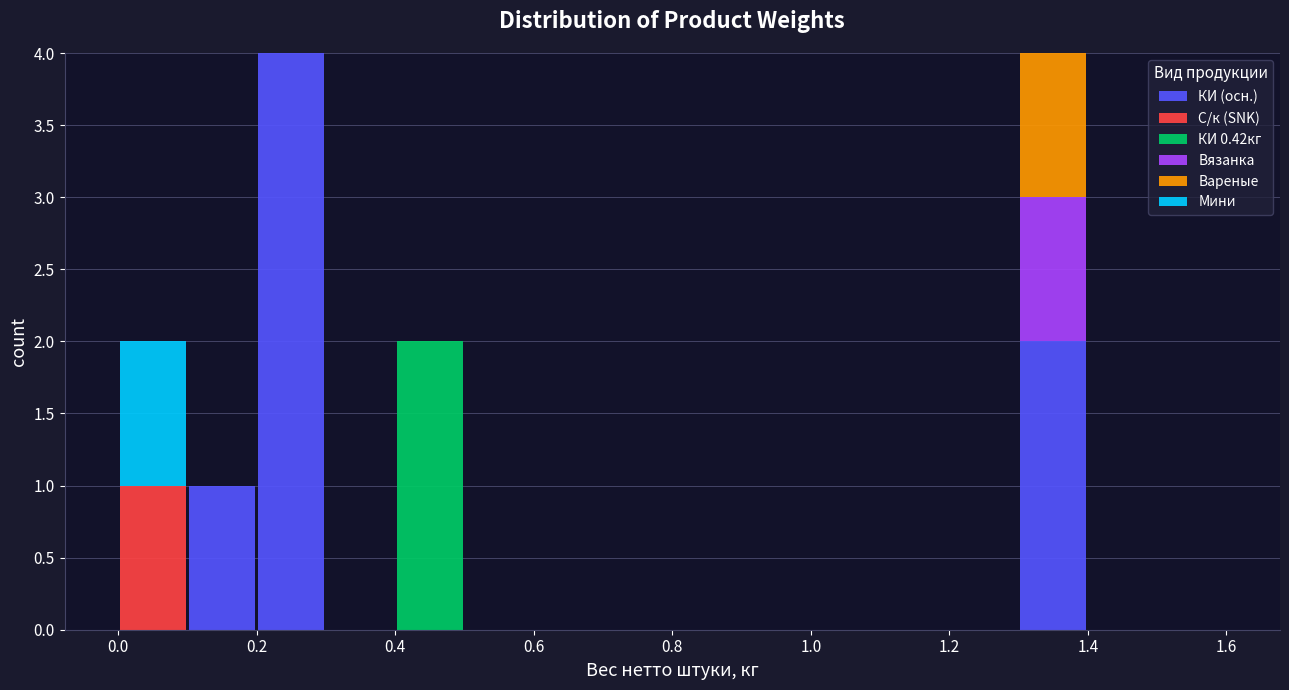

Reading left to right, list every stacked bar in this chart as the range it spans on the x-axis followed by its total height. The values are not printed on the chart, so give them approximately, as read against the axis.

0.0 to 0.1: 2
0.1 to 0.2: 1
0.2 to 0.3: 4
0.3 to 0.4: 0
0.4 to 0.5: 2
0.5 to 0.6: 0
0.6 to 0.7: 0
0.7 to 0.8: 0
0.8 to 0.9: 0
0.9 to 1.0: 0
1.0 to 1.1: 0
1.1 to 1.2: 0
1.2 to 1.3: 0
1.3 to 1.4: 4
1.4 to 1.5: 0
1.5 to 1.6: 0